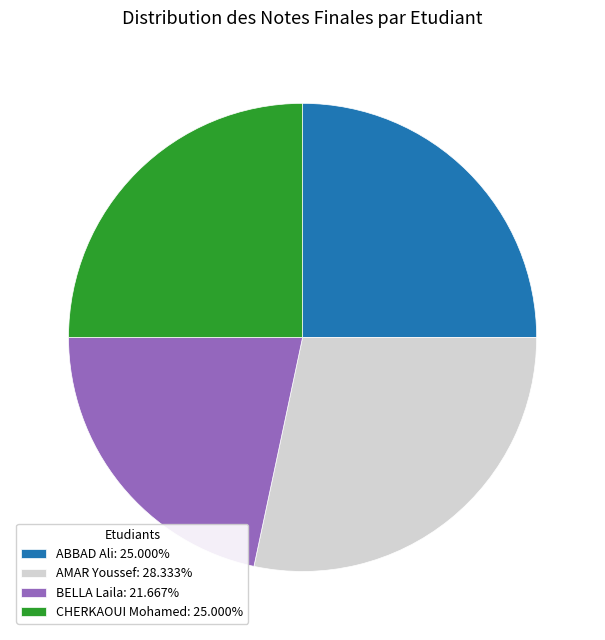

Does ABBAD Ali: 25.000% represent more than half of the total?

No